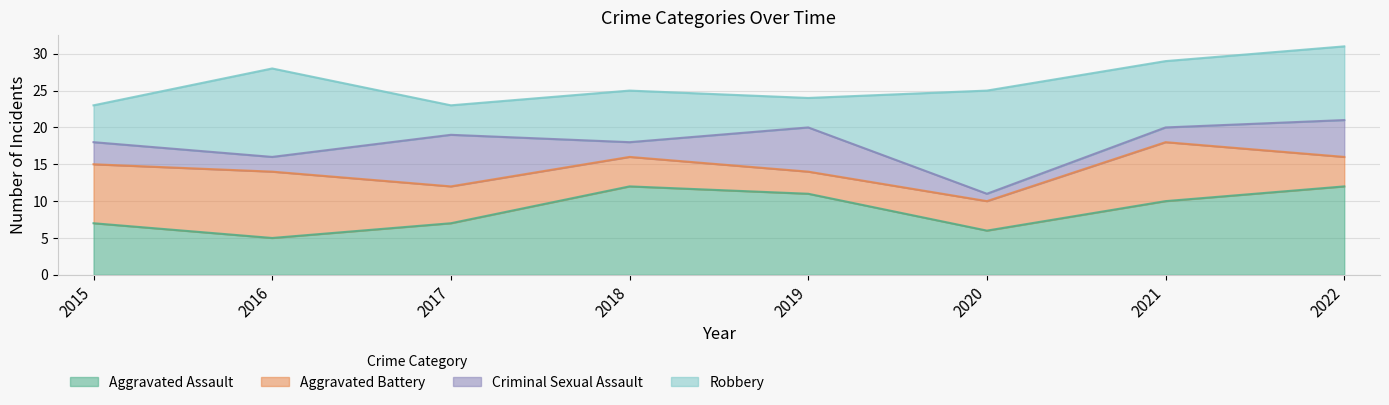

What is the lowest value of the Aggravated Assault series?

5